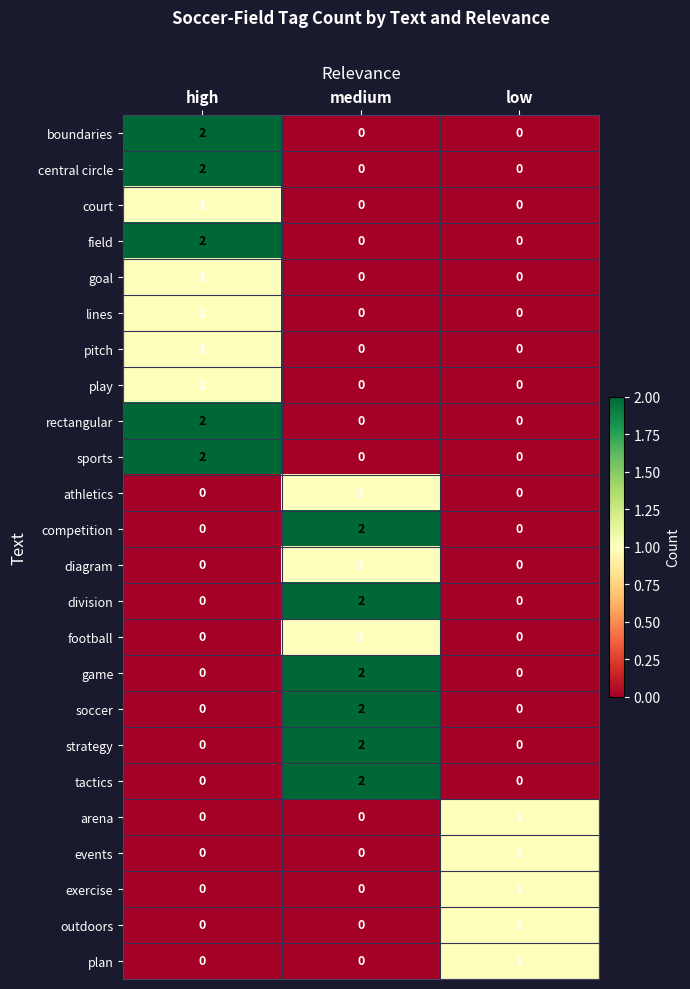

The court series shows 0 at medium. True or false?

True